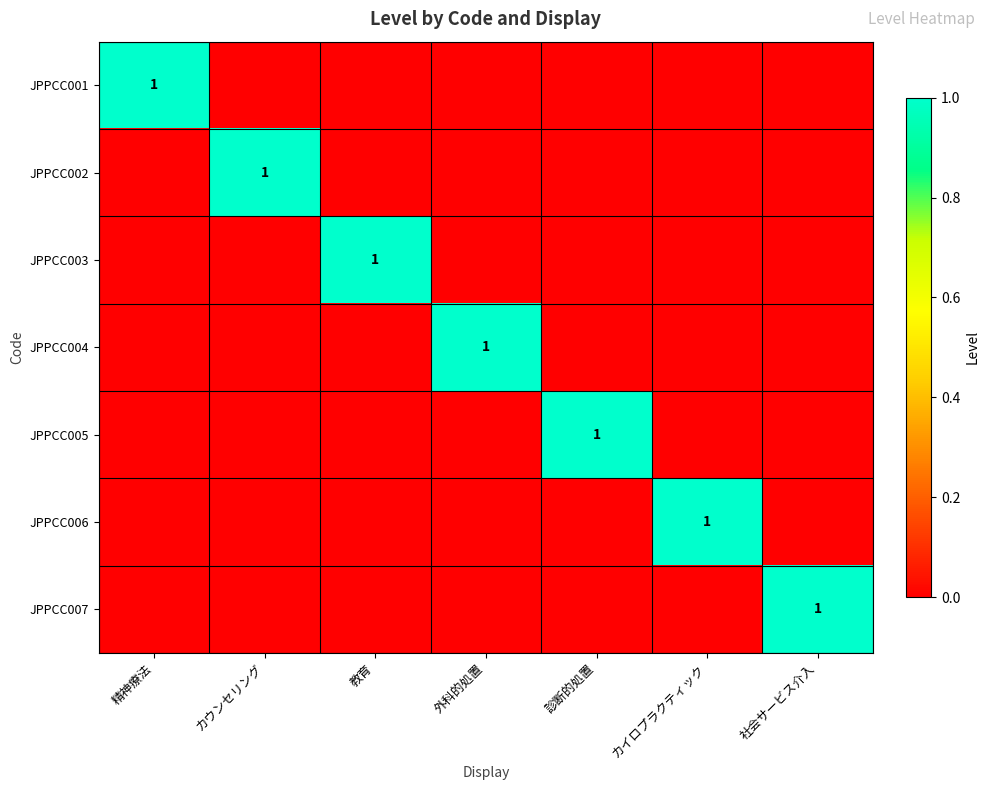

Is it true that JPPCC004 equals 0 at 外科的処置?

False